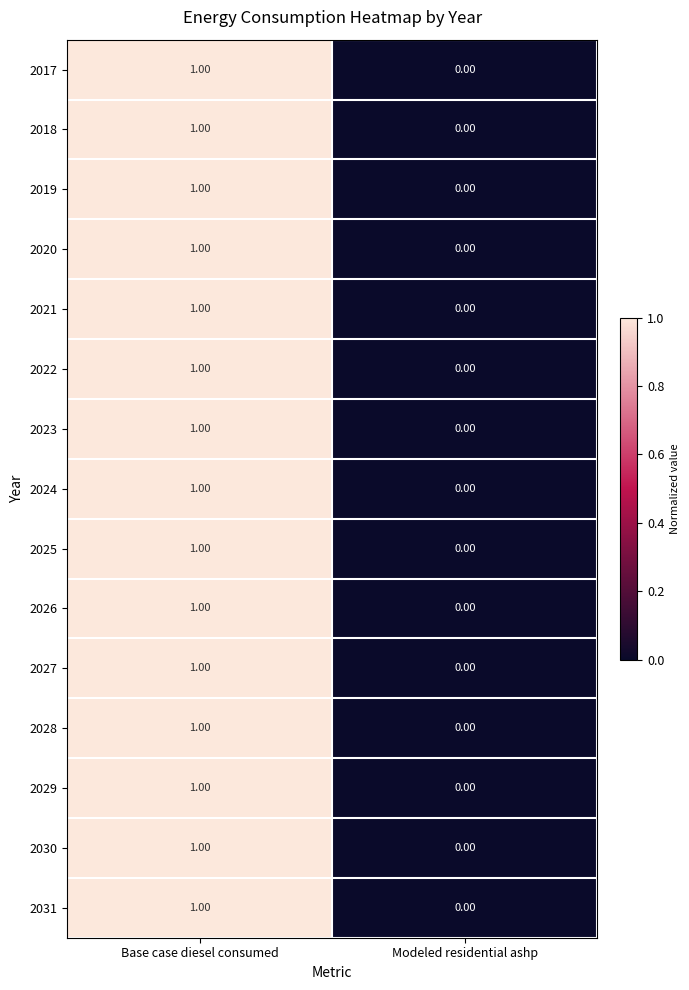

Is the value of 2027 at Base case diesel consumed greater than the value of 2028 at Modeled residential ashp?

Yes